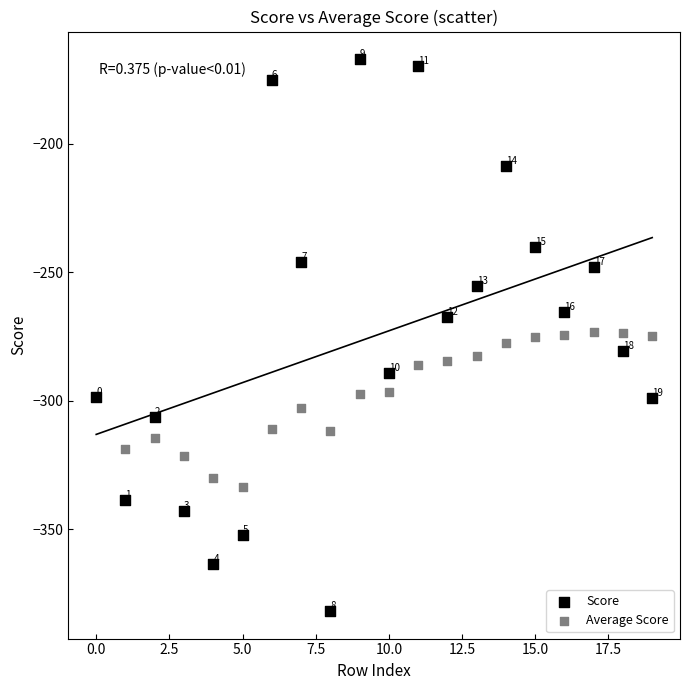

Across all series, what Y value is closest to -274?

-273.6